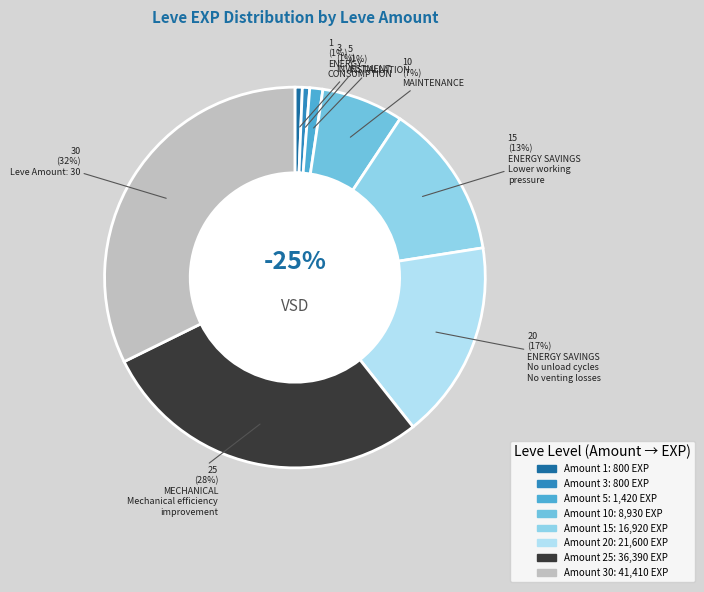

How many slices are in this pie chart?

8